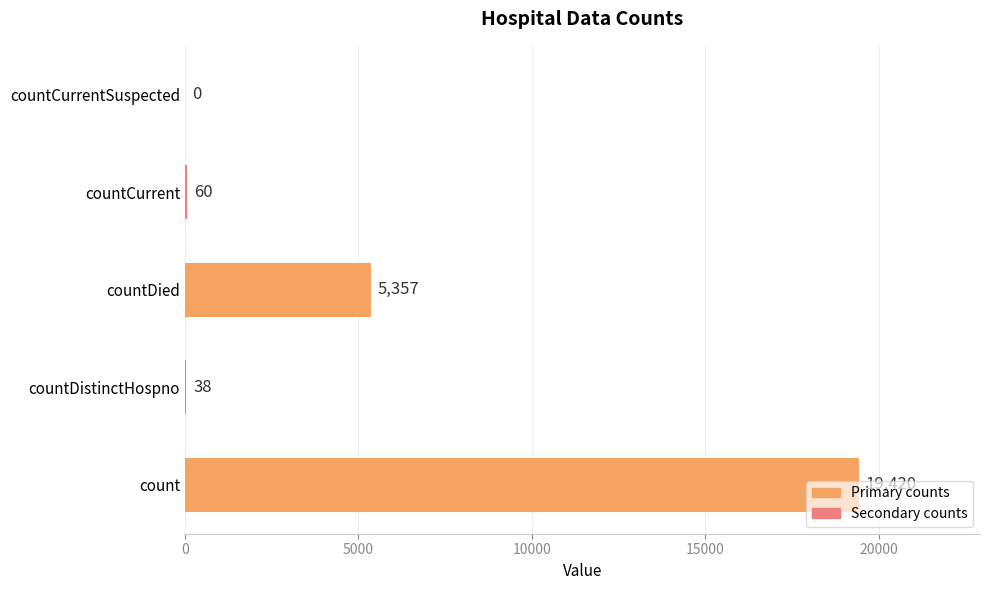

At which label is the value closest to 9710?

countDied